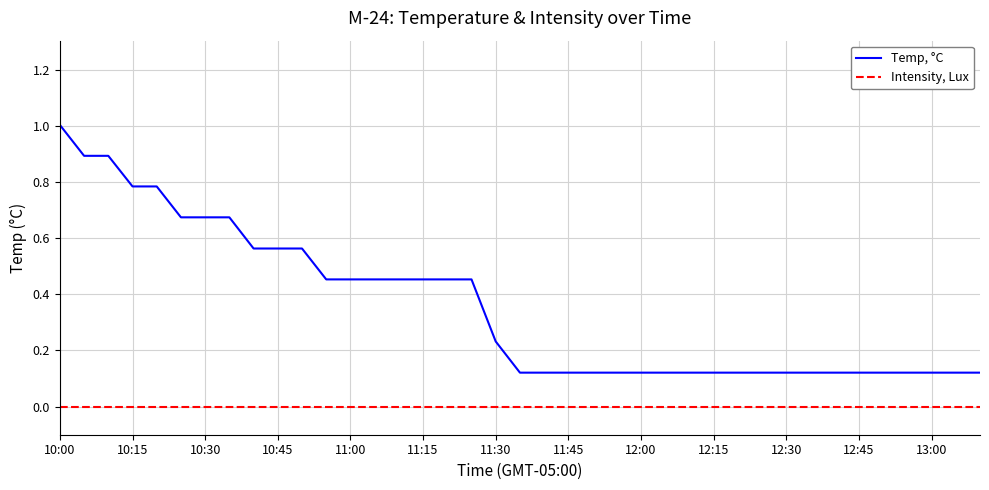

What is the maximum value shown in the chart?

1.0